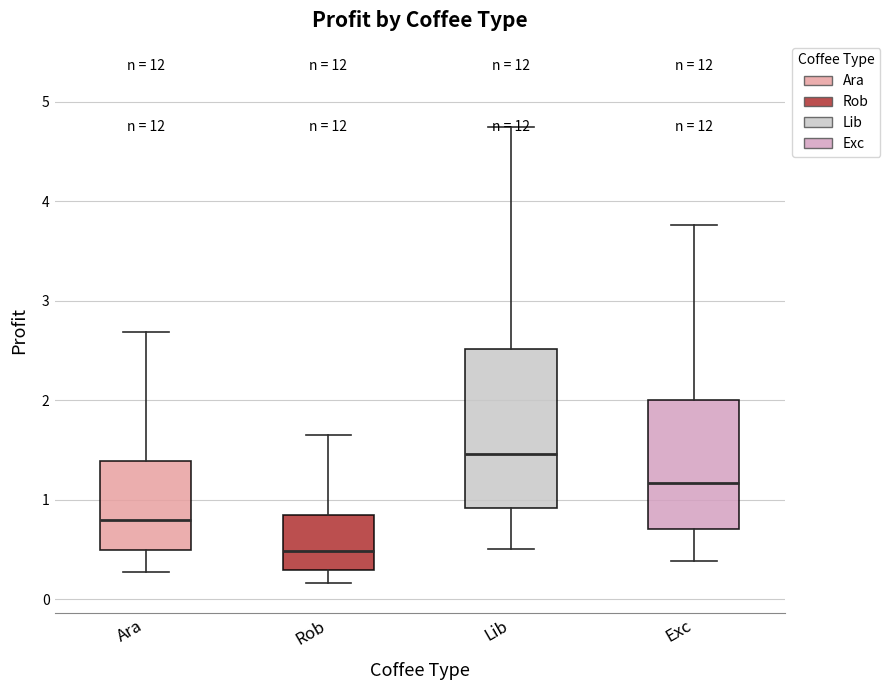

Reading left to right, transcribe this box plot: for each box, give where its median line is, the range the box spans, and where its two whiskers end, as read against the y-axis. The values are not printed on the chart, so give them approximately, as read against the axis.

Ara: median 0.8, box 0.5 to 1.4, whiskers 0.3 to 2.7
Rob: median 0.5, box 0.3 to 0.8, whiskers 0.2 to 1.6
Lib: median 1.5, box 0.9 to 2.5, whiskers 0.5 to 4.7
Exc: median 1.2, box 0.7 to 2.0, whiskers 0.4 to 3.8